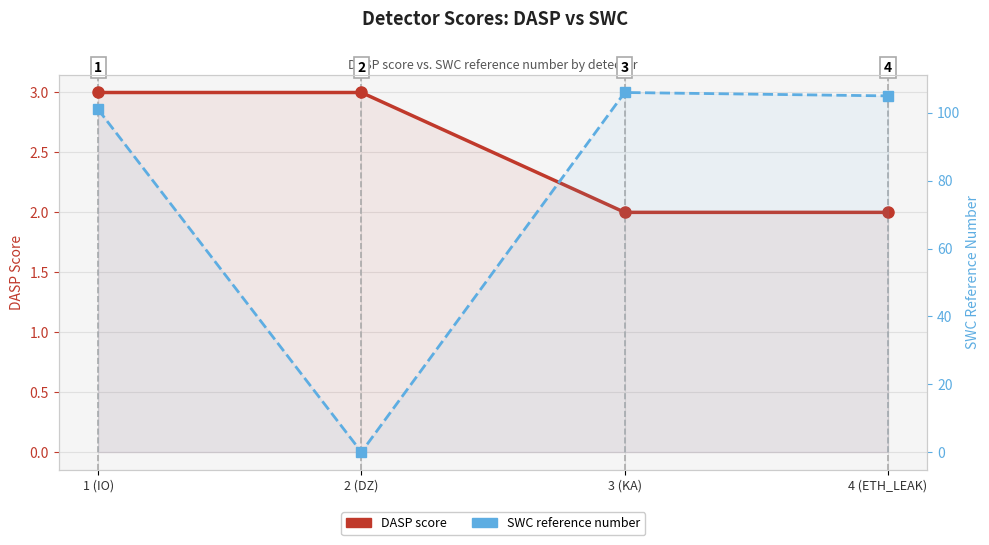

What is the spread (max minus min) of values at 3 (KA)?

104